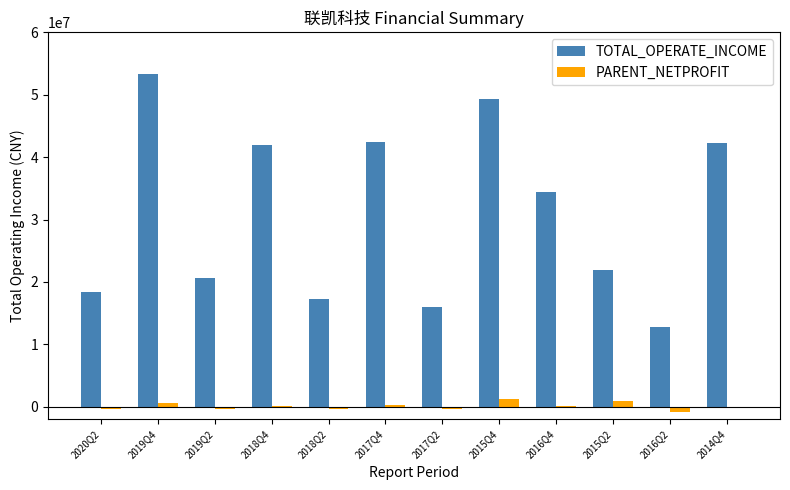

What is the greatest value displayed?

53258819.5